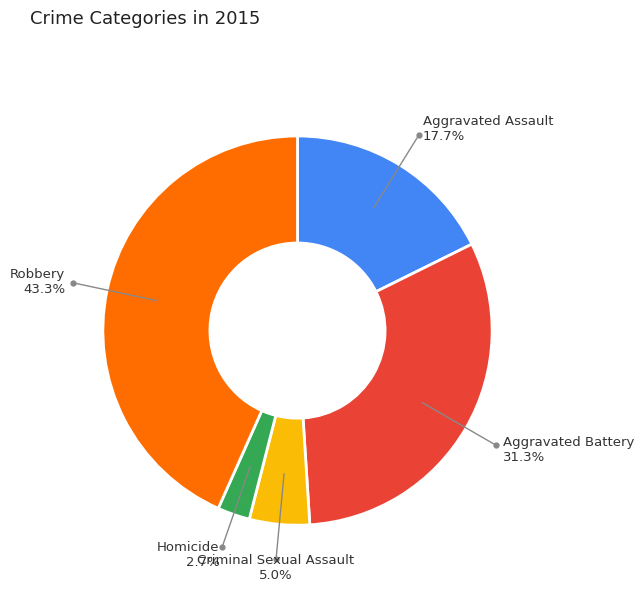

Does any single category account for the majority?

No